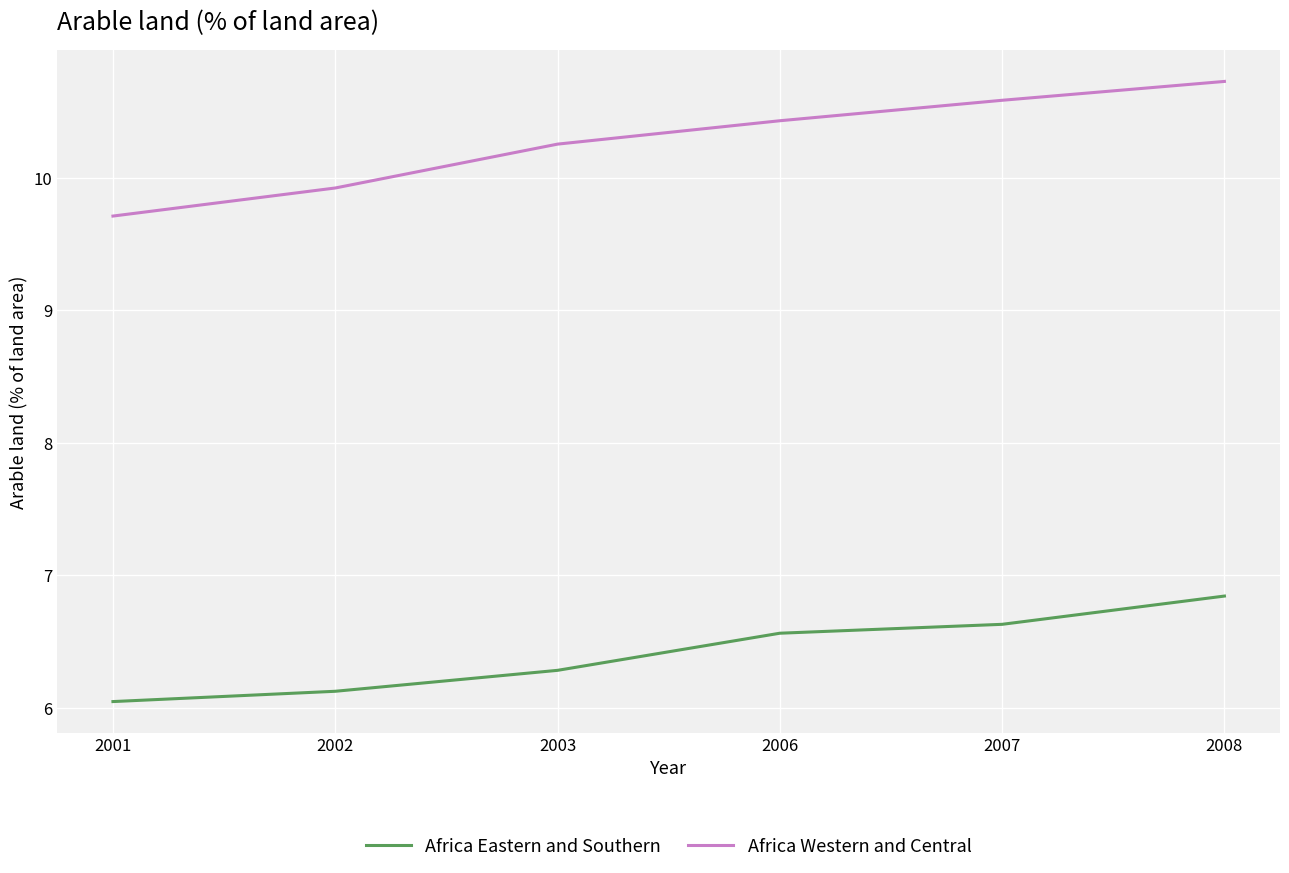

What is the average value of the Africa Western and Central series?

10.3